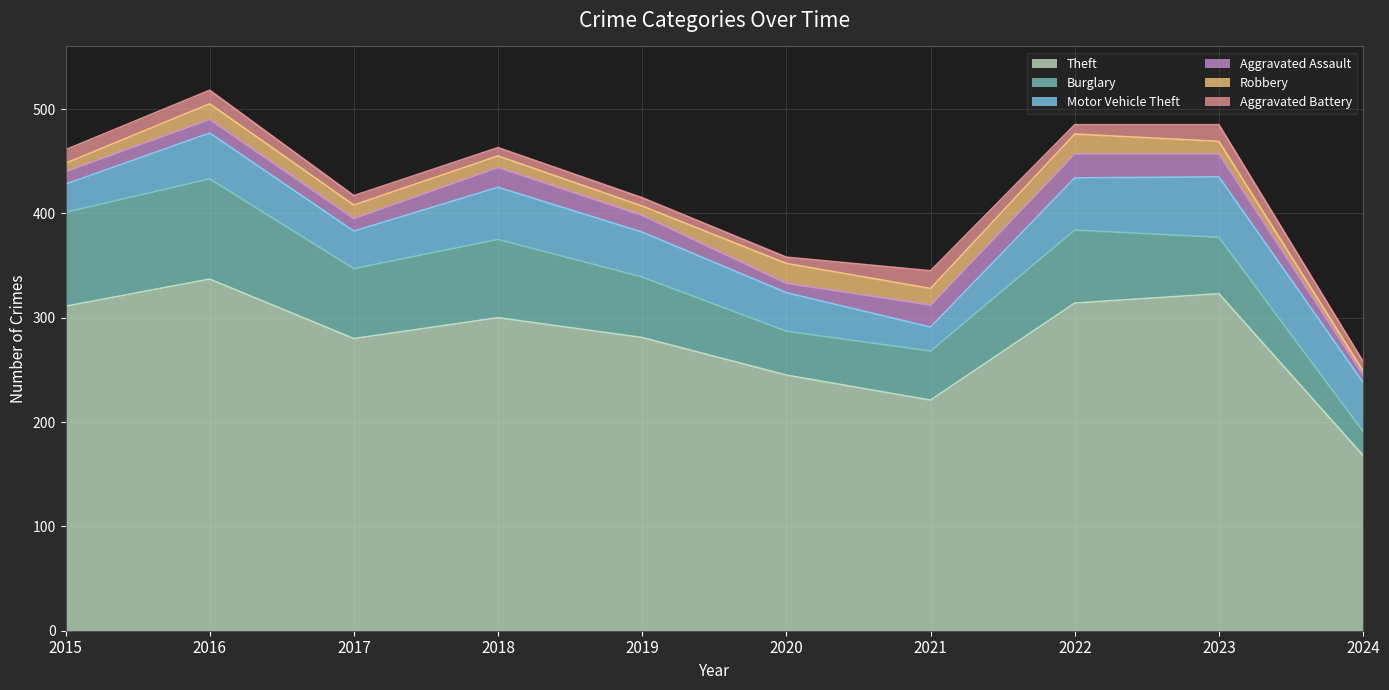

What is the approximate value of Aggravated Battery at 2015, to the nearest 10?

10